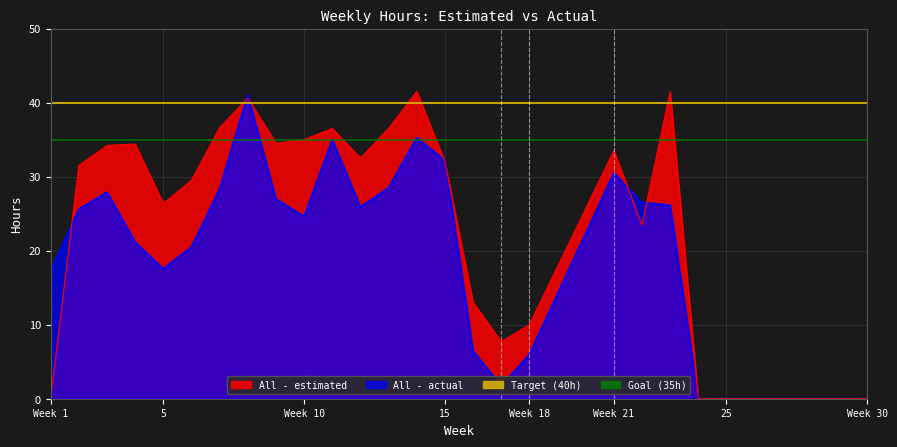

Rank the series at 24 from highest to lowest value.

All - estimated, All - actual